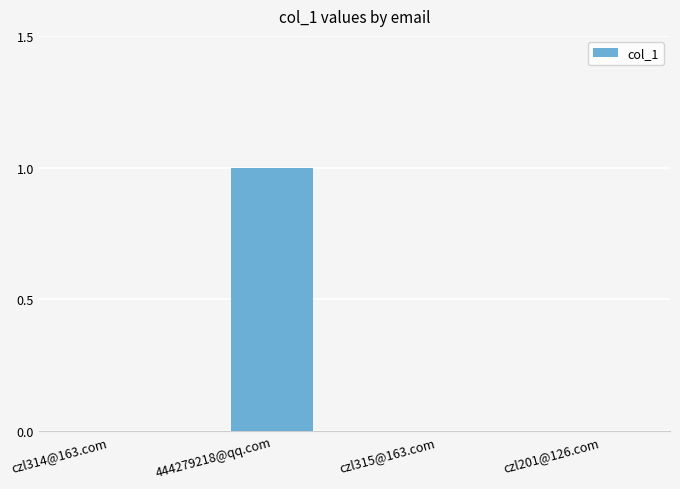

Which label corresponds to the largest value in the chart?

444279218@qq.com